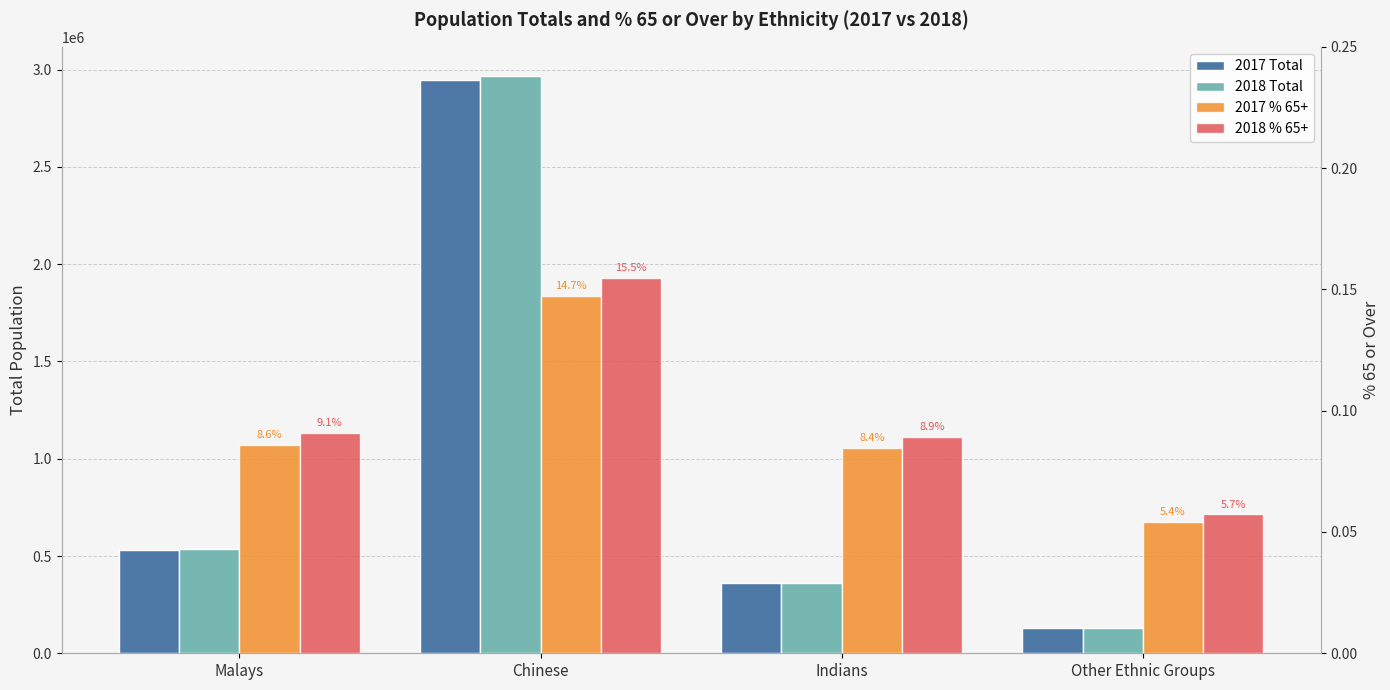

Which category has the lowest value across all series?

Other Ethnic Groups